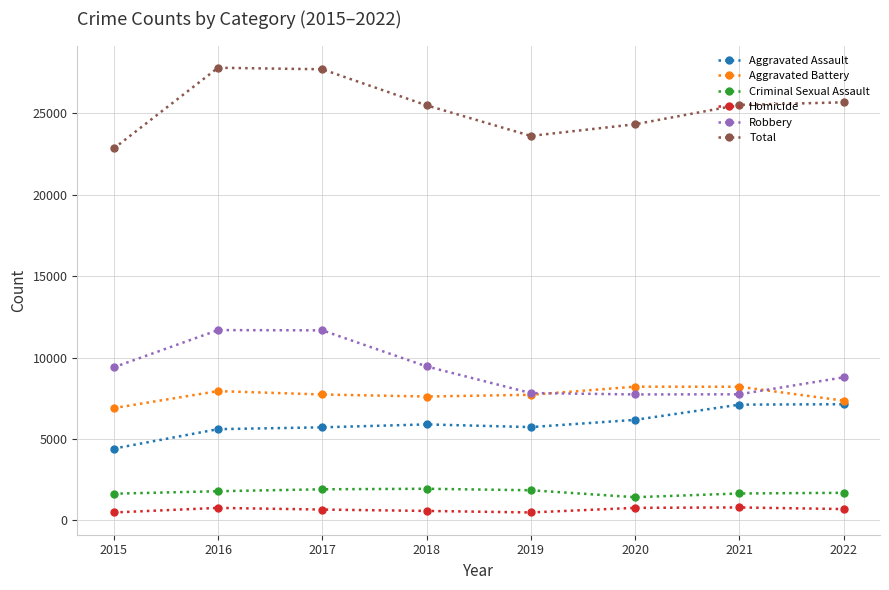

What is the value of the Robbery point at the 1st from the left?

9406